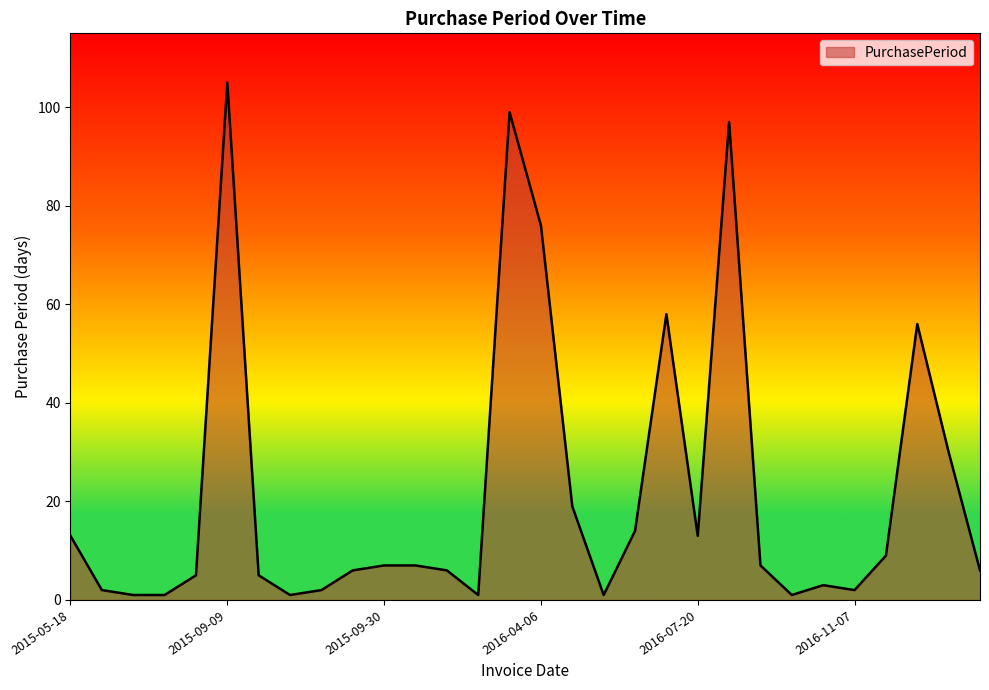

What is the greatest value displayed?

105